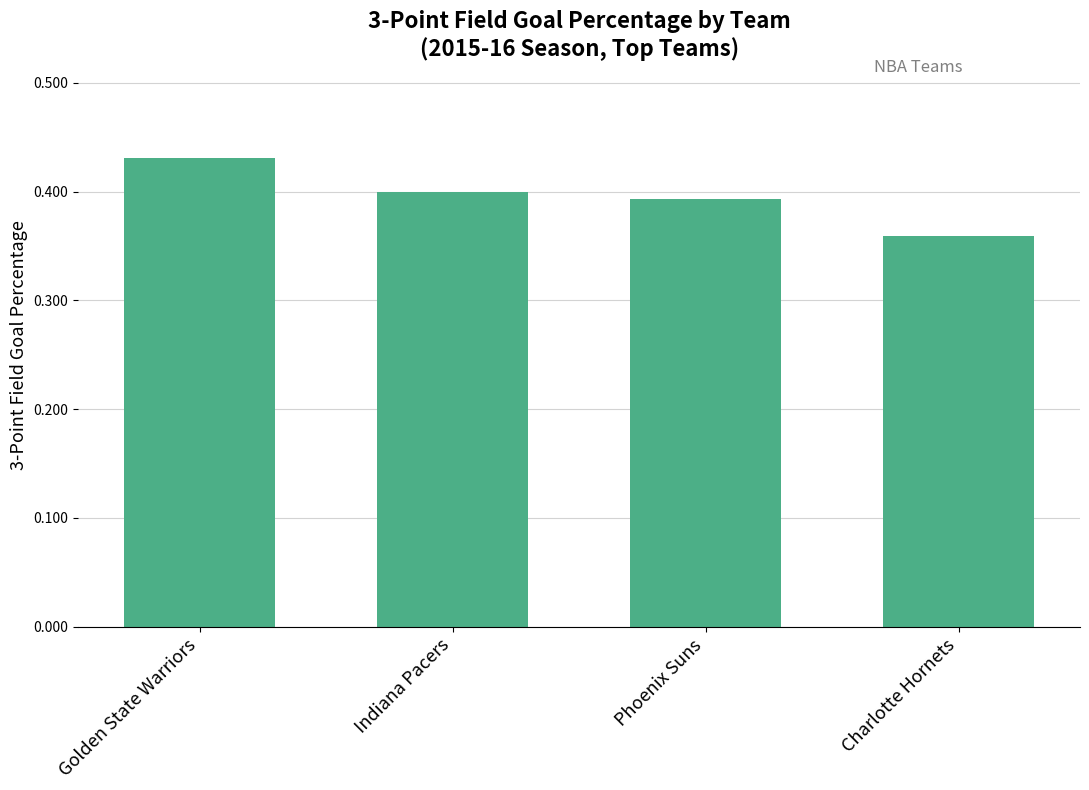

What position from the right is Charlotte Hornets?

1